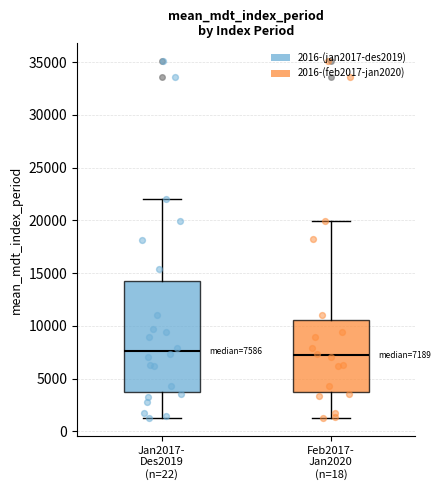

Comparing the boxes themselves (not the whiskers), which one is the tallest?

Jan2017- Des2019 (n=22)